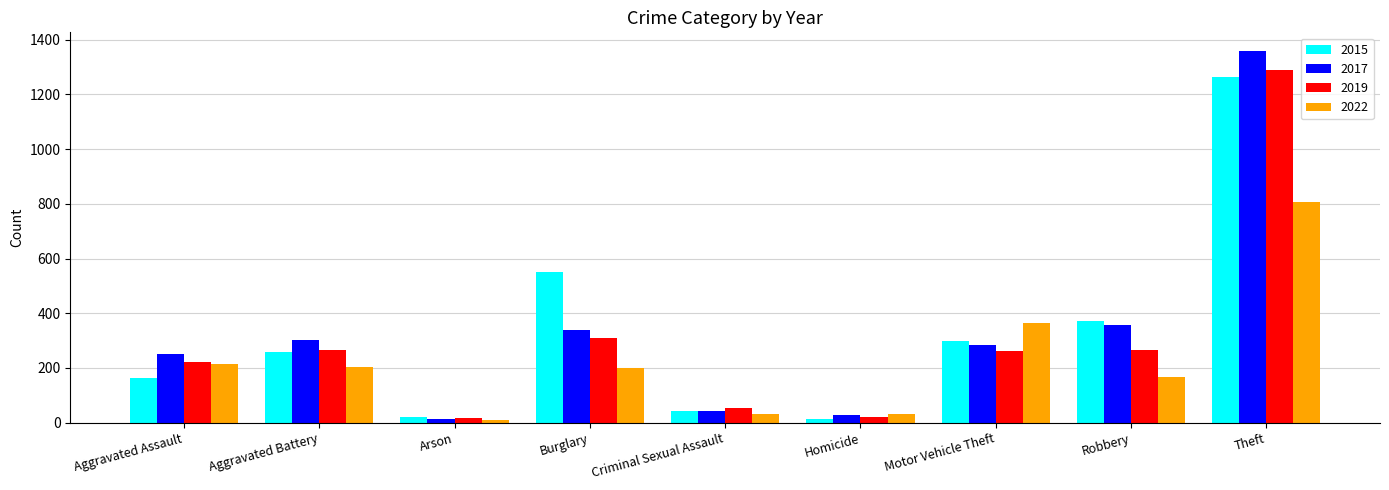

What is the spread (max minus min) of values at Motor Vehicle Theft?

100